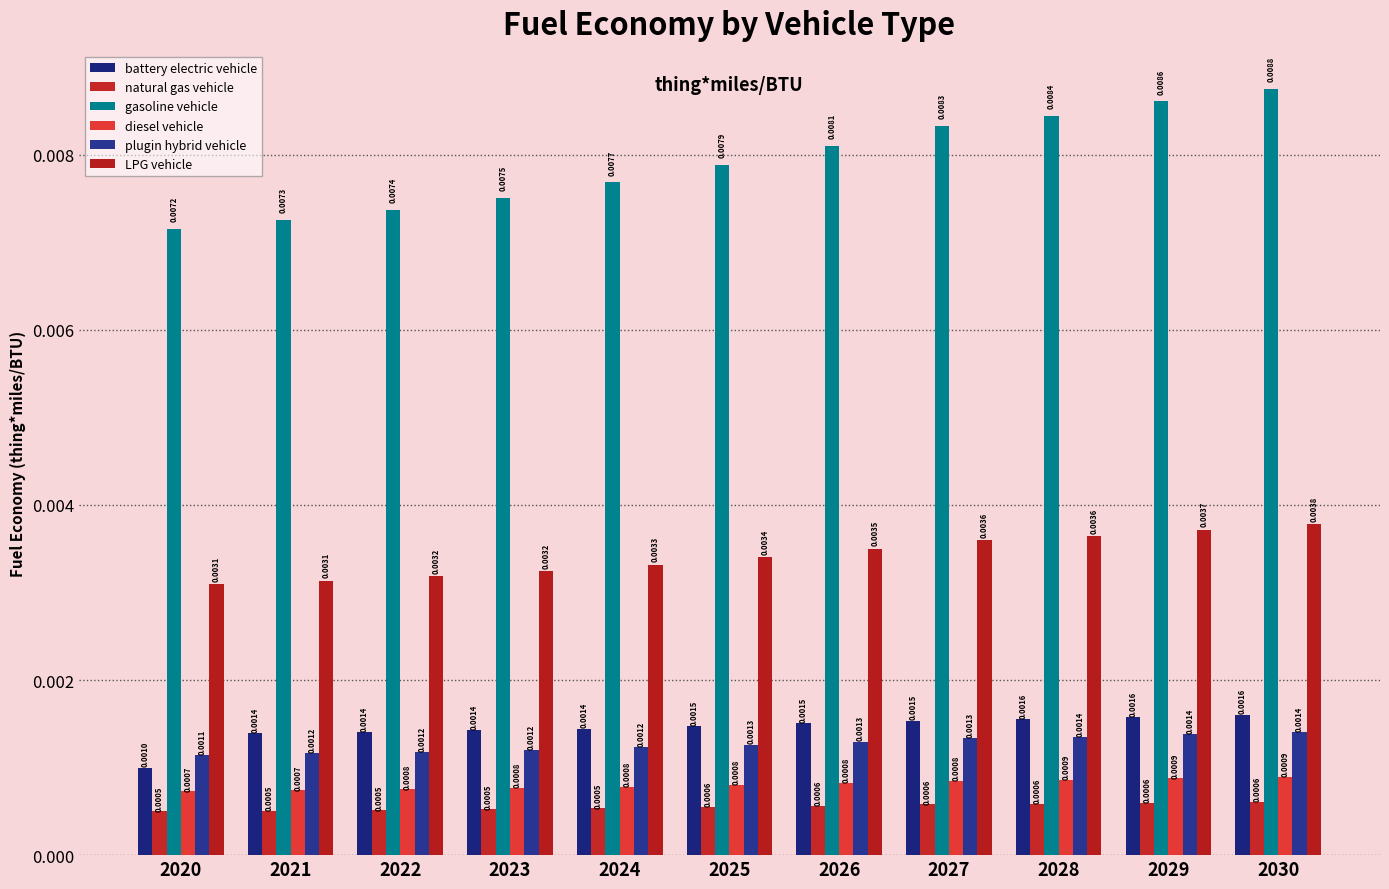

Between 2023 and 2026, which series saw the biggest shift?

gasoline vehicle